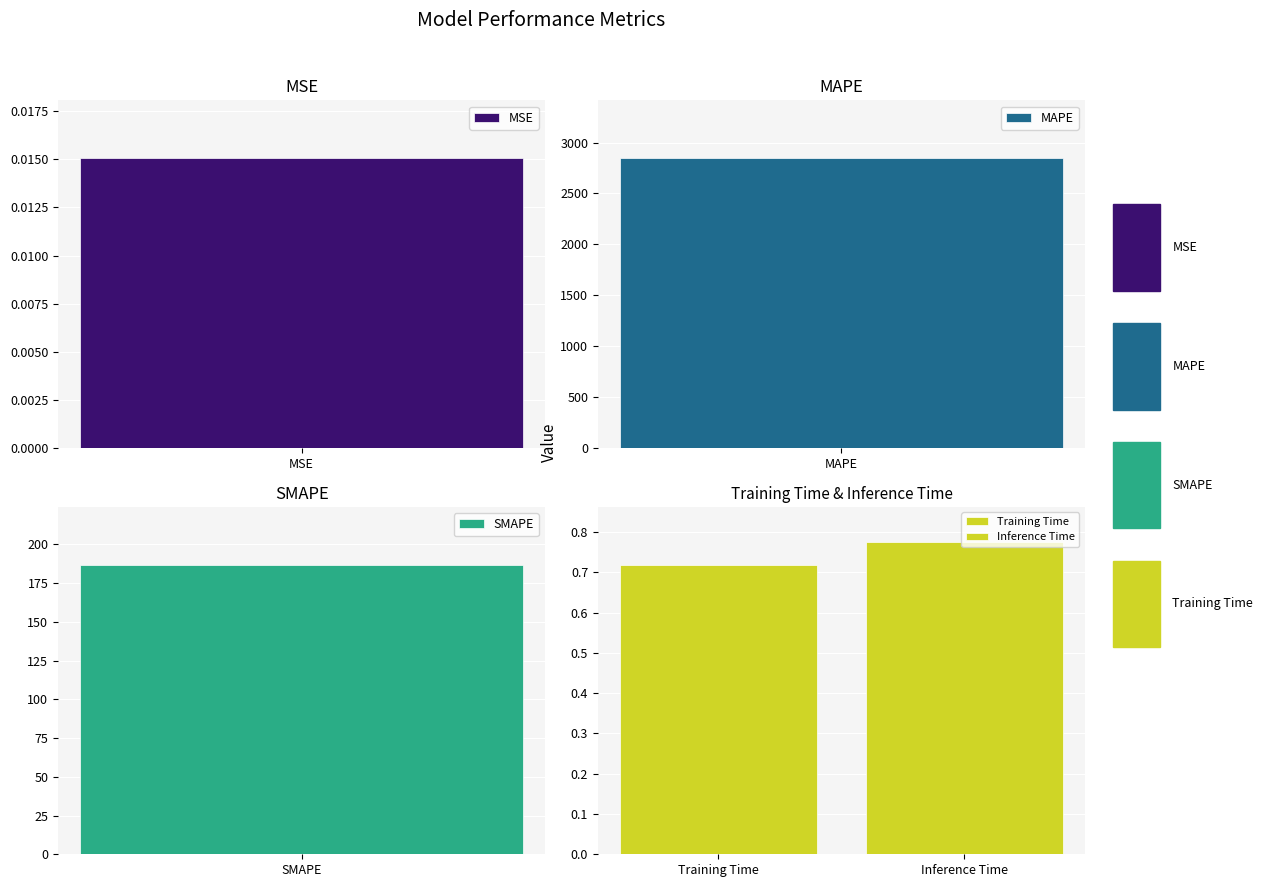

How many bars are there in total?

5